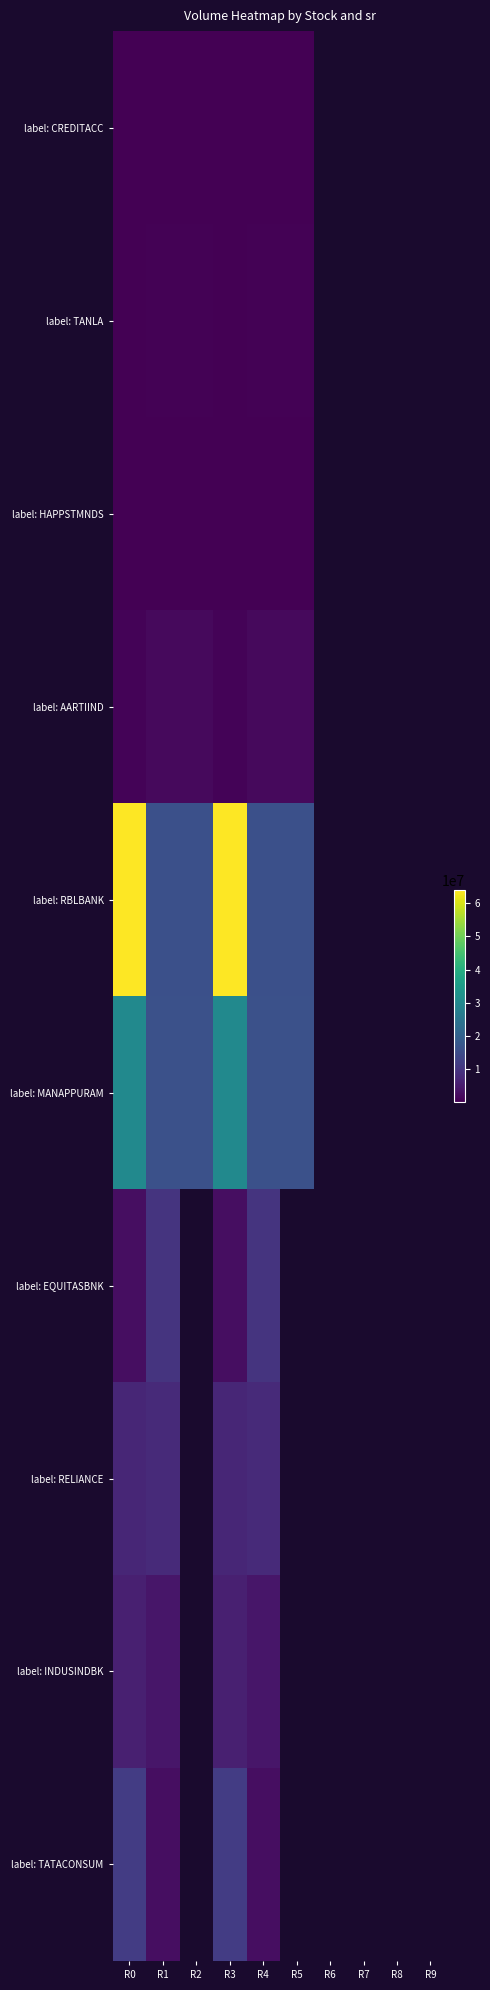

Which series has the widest spread of values?

label: RBLBANK